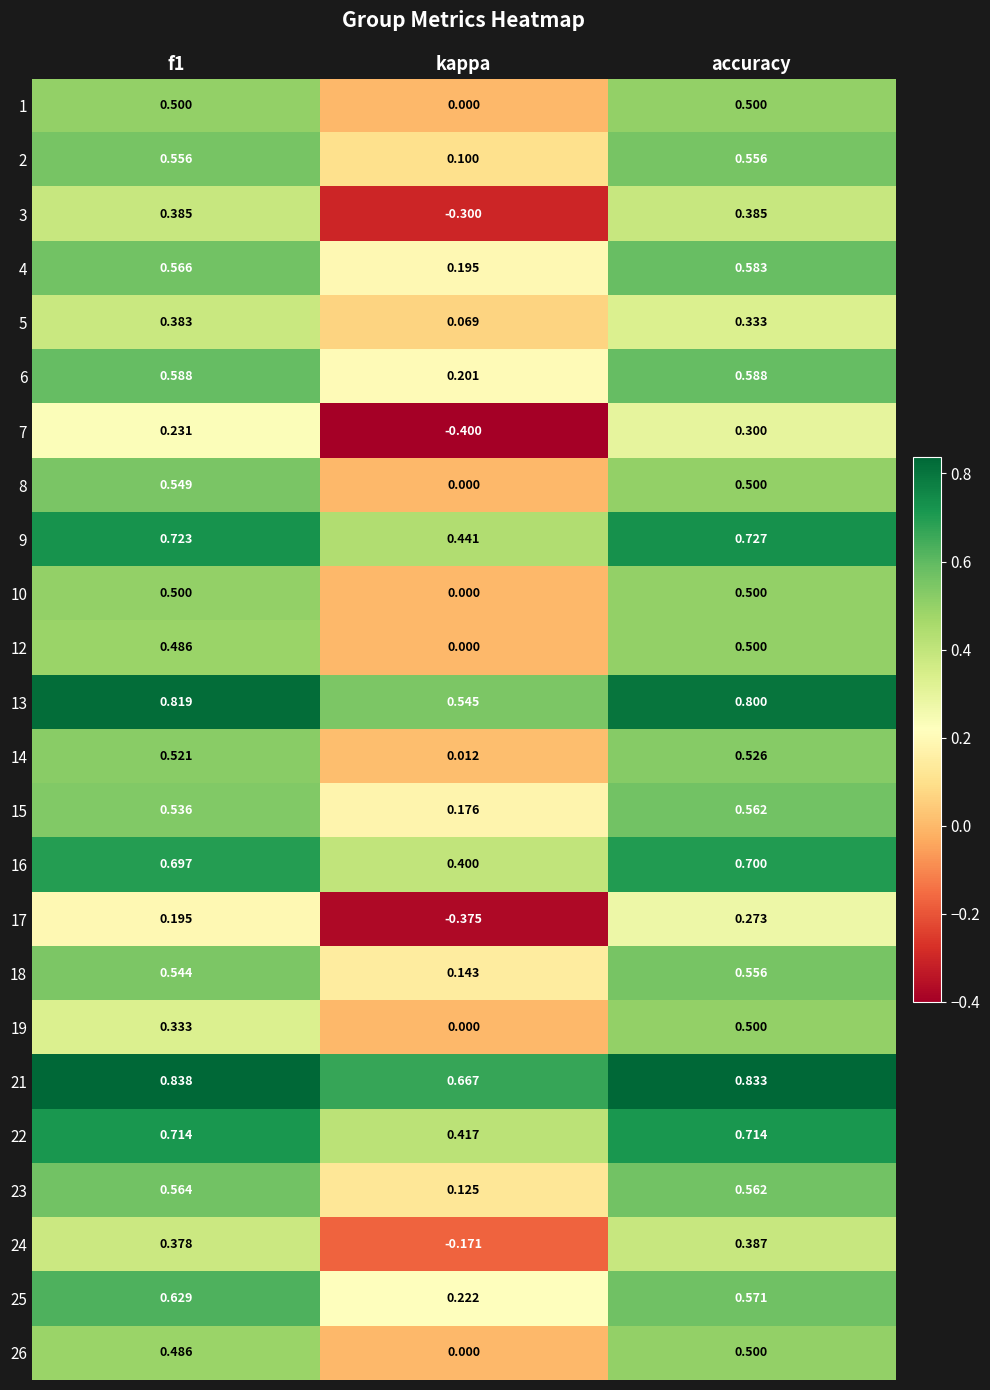

At which category is the sum across all series the highest?

accuracy